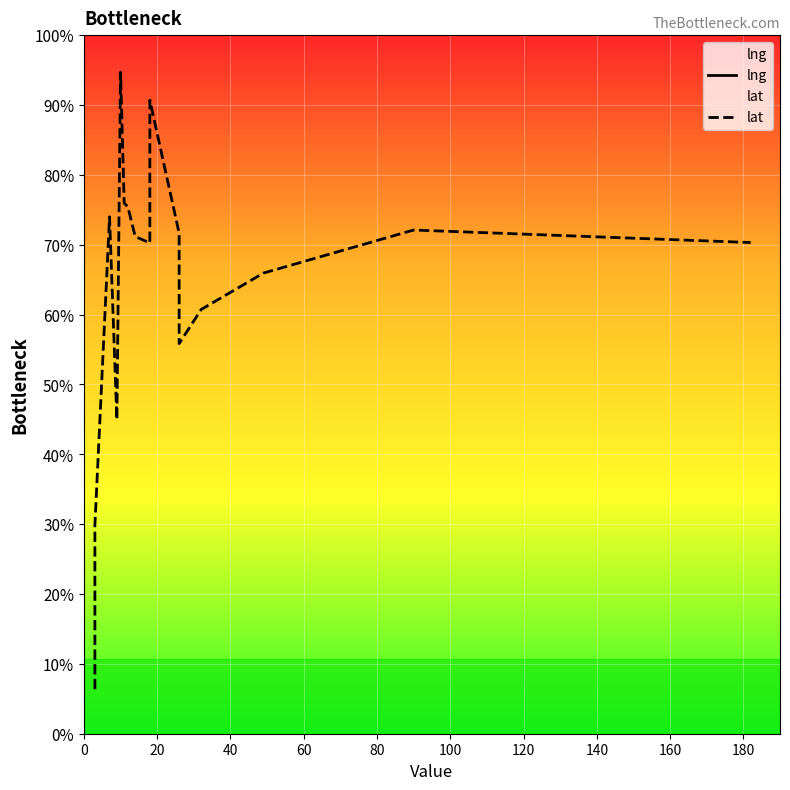

Rank the series by their average value, from lowest to highest.

lat, lng